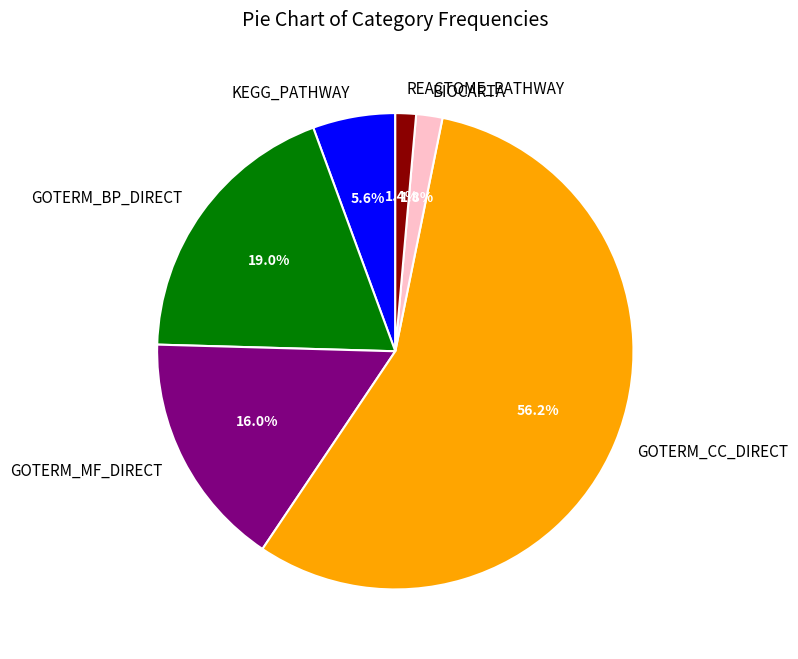

Is KEGG_PATHWAY the majority of the pie?

No